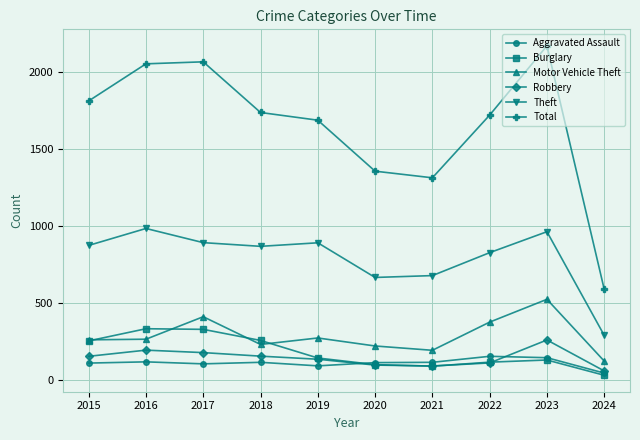

True or false: Robbery and Theft intersect in this chart.

False